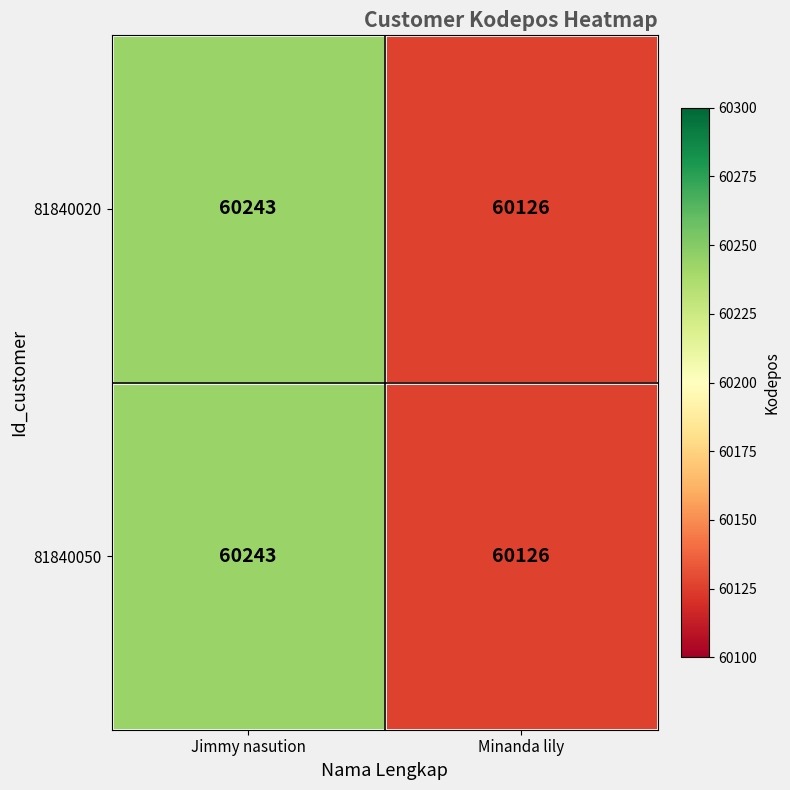

What is the difference between the 81840020 values at Minanda lily and Jimmy nasution?

117